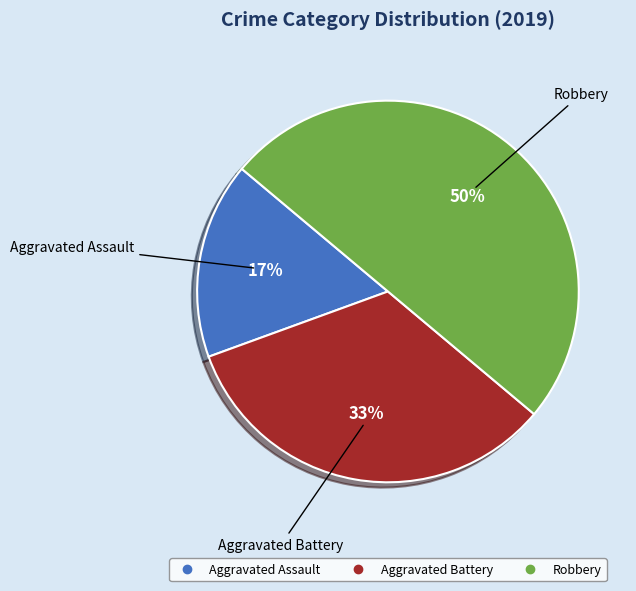

Do Aggravated Assault and Robbery together represent more than half of the pie?

Yes